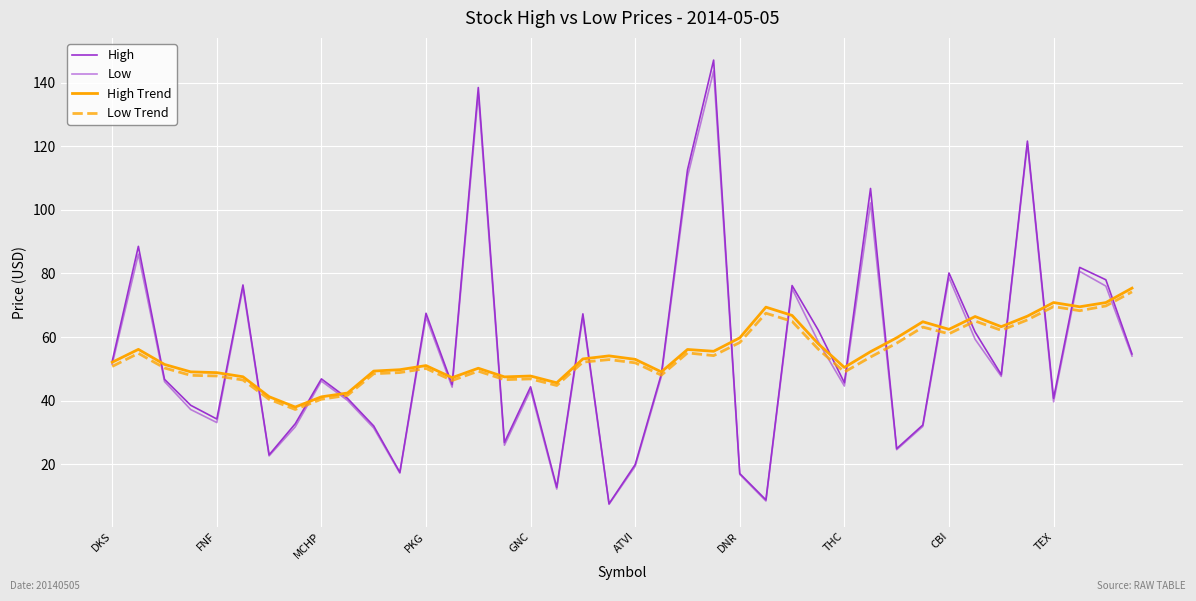

How many distinct data groups are displayed?

4